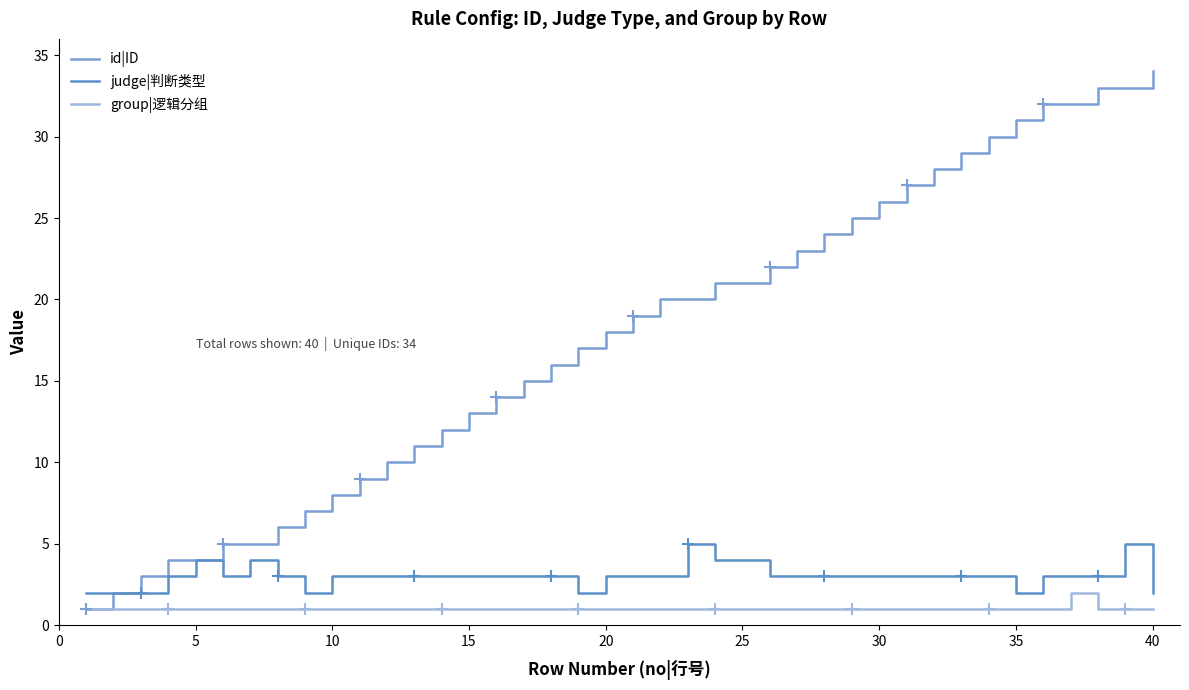

Count the judge|判断类型 values in the range 3 to 4.

31